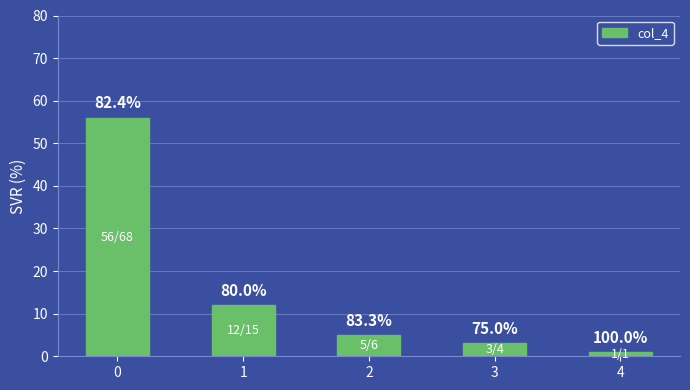

The value at 0 is 79. True or false?

False